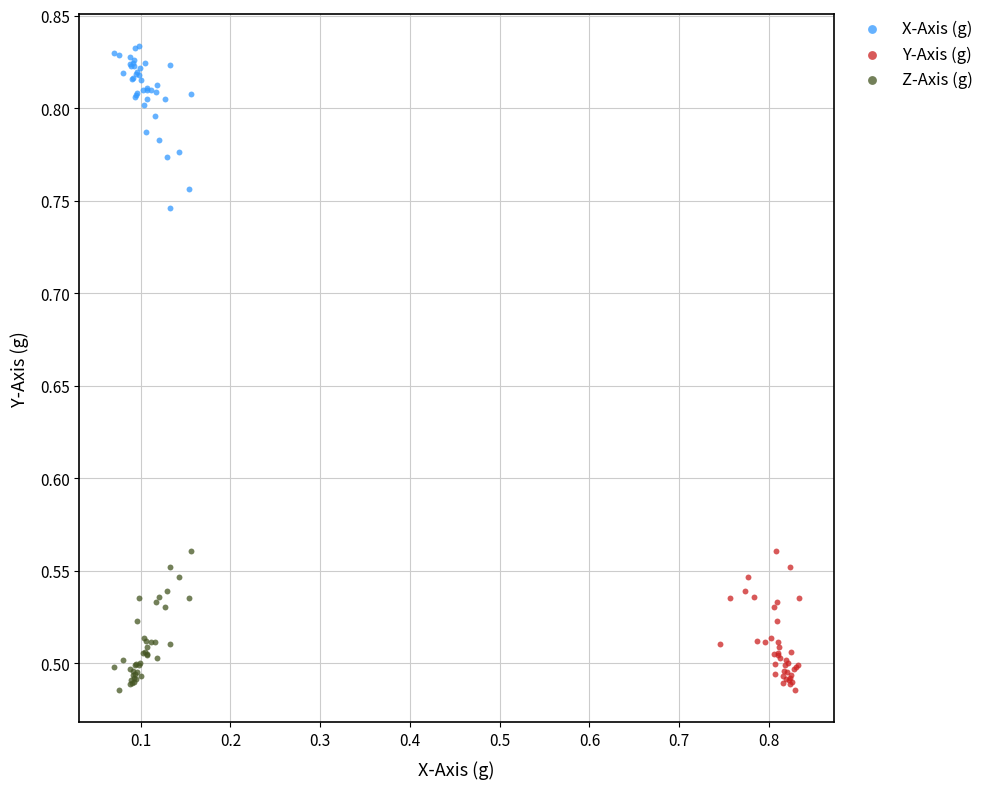

Which series reaches the maximum Y coordinate?

X-Axis (g)